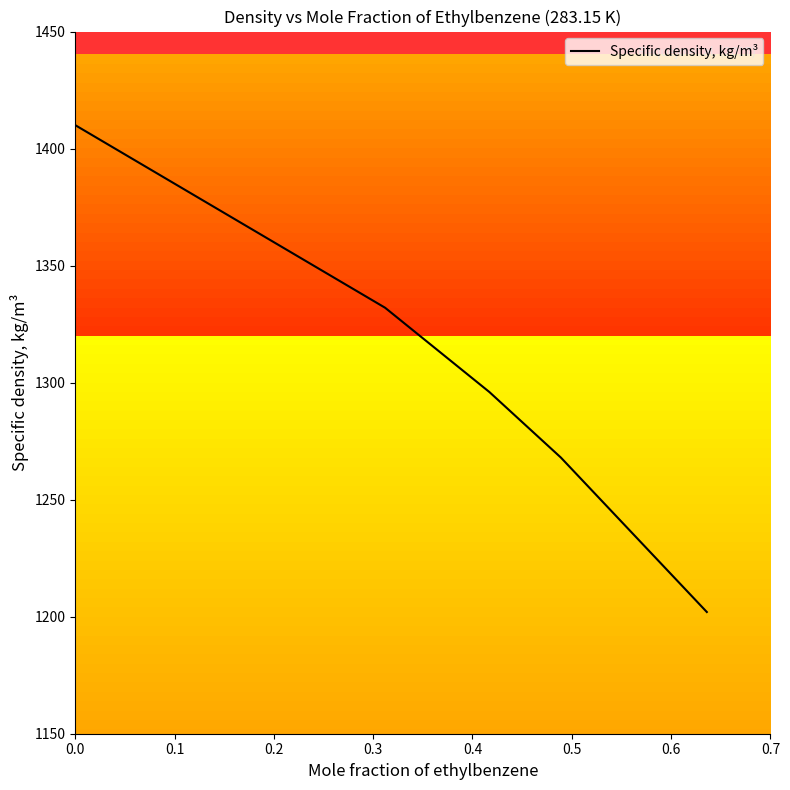

Does the chart display data point markers on the line(s)?

No